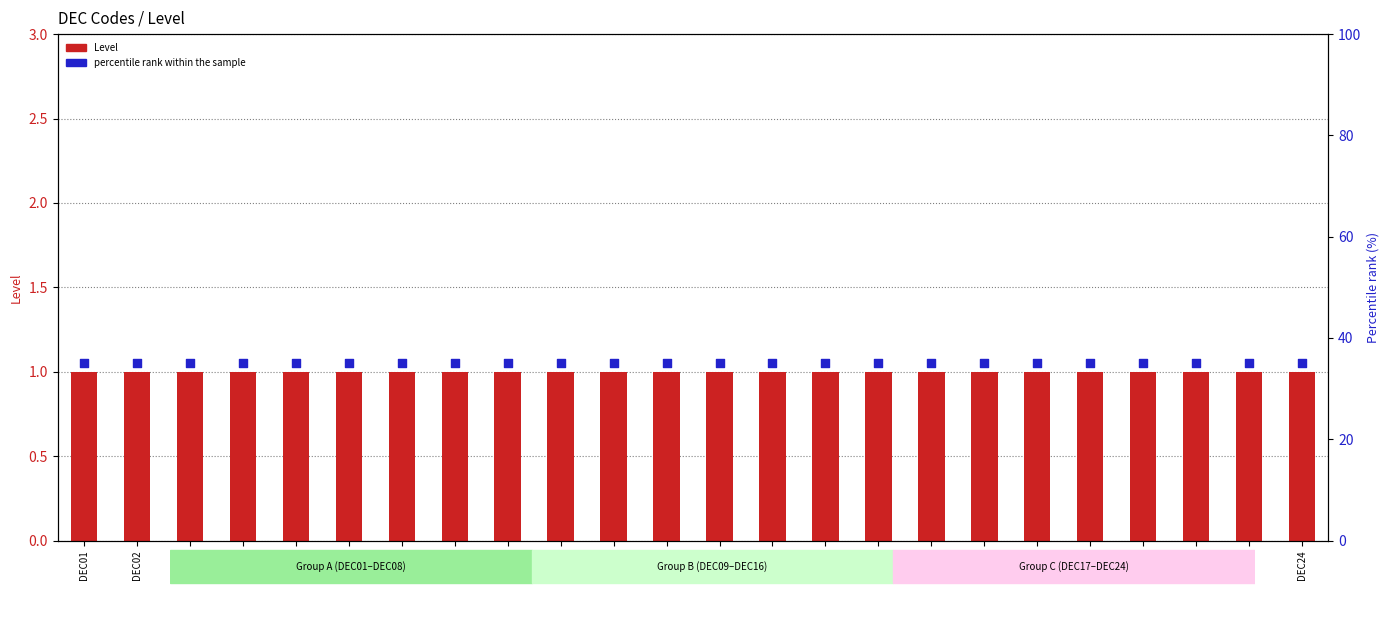

Is the value of Level at DEC15 greater than the value of percentile rank within the sample at DEC14?

No